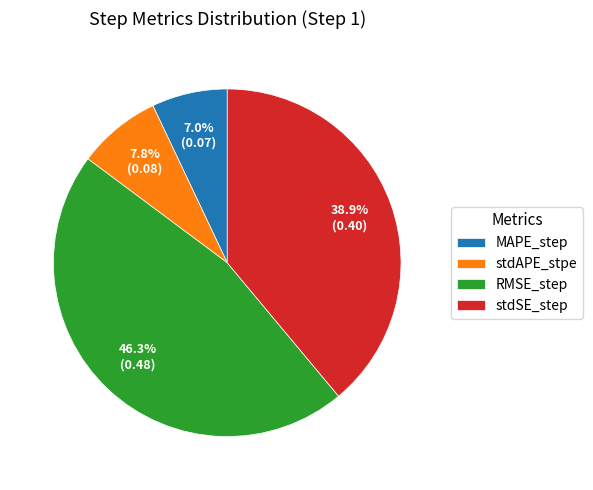

What is the smallest slice in the pie chart?

MAPE_step